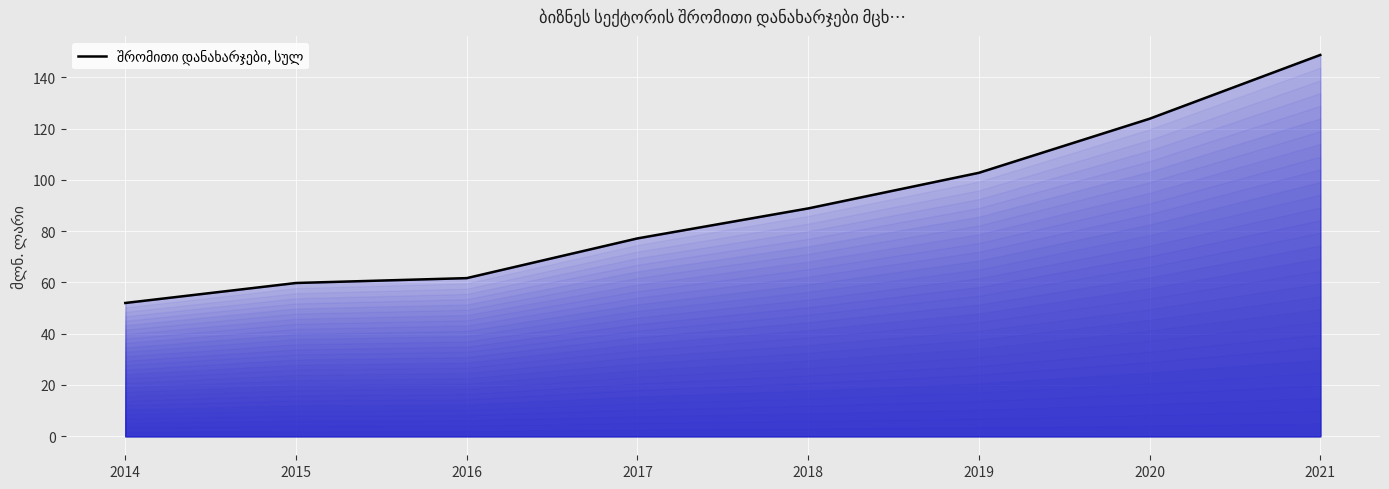

Rank the categories by value from lowest to highest.

2014, 2015, 2016, 2017, 2018, 2019, 2020, 2021